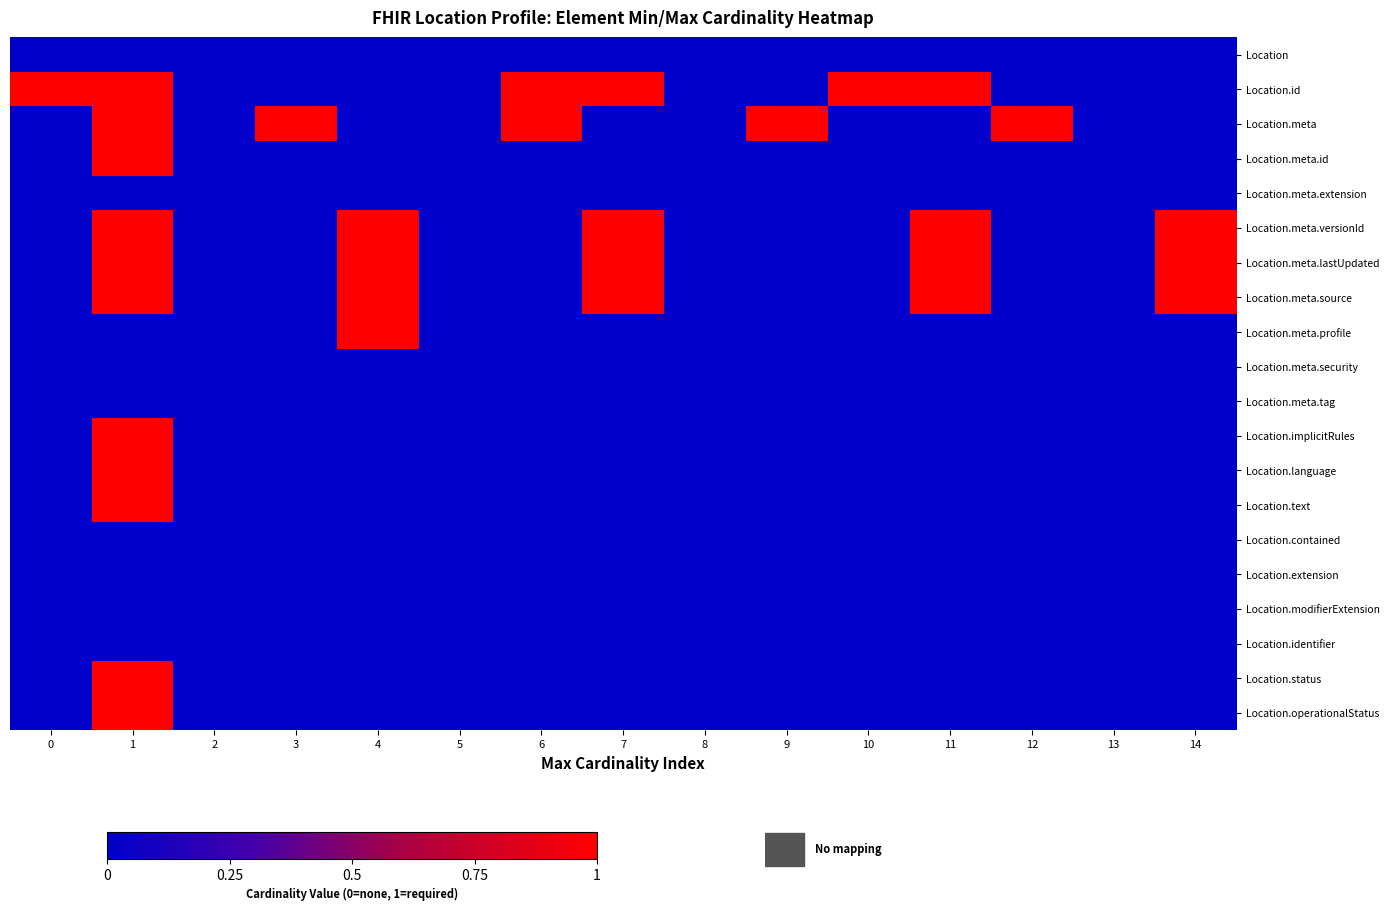

Reading left to right, list all the values displayed in this chart.

Location: 0=0	1=0	2=0	3=0	4=0	5=0	6=0	7=0	8=0	9=0	10=0	11=0	12=0	13=0	14=0
Location.id: 0=1	1=1	2=0	3=0	4=0	5=0	6=1	7=1	8=0	9=0	10=1	11=1	12=0	13=0	14=0
Location.meta: 0=0	1=1	2=0	3=1	4=0	5=0	6=1	7=0	8=0	9=1	10=0	11=0	12=1	13=0	14=0
Location.meta.id: 0=0	1=1	2=0	3=0	4=0	5=0	6=0	7=0	8=0	9=0	10=0	11=0	12=0	13=0	14=0
Location.meta.extension: 0=0	1=0	2=0	3=0	4=0	5=0	6=0	7=0	8=0	9=0	10=0	11=0	12=0	13=0	14=0
Location.meta.versionId: 0=0	1=1	2=0	3=0	4=1	5=0	6=0	7=1	8=0	9=0	10=0	11=1	12=0	13=0	14=1
Location.meta.lastUpdated: 0=0	1=1	2=0	3=0	4=1	5=0	6=0	7=1	8=0	9=0	10=0	11=1	12=0	13=0	14=1
Location.meta.source: 0=0	1=1	2=0	3=0	4=1	5=0	6=0	7=1	8=0	9=0	10=0	11=1	12=0	13=0	14=1
Location.meta.profile: 0=0	1=0	2=0	3=0	4=1	5=0	6=0	7=0	8=0	9=0	10=0	11=0	12=0	13=0	14=0
Location.meta.security: 0=0	1=0	2=0	3=0	4=0	5=0	6=0	7=0	8=0	9=0	10=0	11=0	12=0	13=0	14=0
Location.meta.tag: 0=0	1=0	2=0	3=0	4=0	5=0	6=0	7=0	8=0	9=0	10=0	11=0	12=0	13=0	14=0
Location.implicitRules: 0=0	1=1	2=0	3=0	4=0	5=0	6=0	7=0	8=0	9=0	10=0	11=0	12=0	13=0	14=0
Location.language: 0=0	1=1	2=0	3=0	4=0	5=0	6=0	7=0	8=0	9=0	10=0	11=0	12=0	13=0	14=0
Location.text: 0=0	1=1	2=0	3=0	4=0	5=0	6=0	7=0	8=0	9=0	10=0	11=0	12=0	13=0	14=0
Location.contained: 0=0	1=0	2=0	3=0	4=0	5=0	6=0	7=0	8=0	9=0	10=0	11=0	12=0	13=0	14=0
Location.extension: 0=0	1=0	2=0	3=0	4=0	5=0	6=0	7=0	8=0	9=0	10=0	11=0	12=0	13=0	14=0
Location.modifierExtension: 0=0	1=0	2=0	3=0	4=0	5=0	6=0	7=0	8=0	9=0	10=0	11=0	12=0	13=0	14=0
Location.identifier: 0=0	1=0	2=0	3=0	4=0	5=0	6=0	7=0	8=0	9=0	10=0	11=0	12=0	13=0	14=0
Location.status: 0=0	1=1	2=0	3=0	4=0	5=0	6=0	7=0	8=0	9=0	10=0	11=0	12=0	13=0	14=0
Location.operationalStatus: 0=0	1=1	2=0	3=0	4=0	5=0	6=0	7=0	8=0	9=0	10=0	11=0	12=0	13=0	14=0